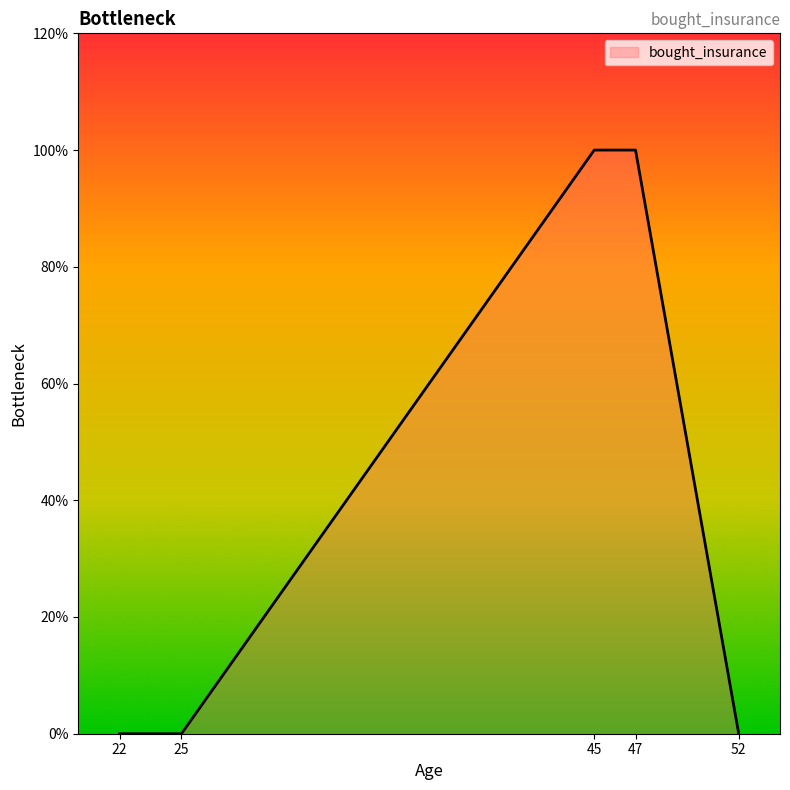

What is the difference between the maximum and minimum values?

1